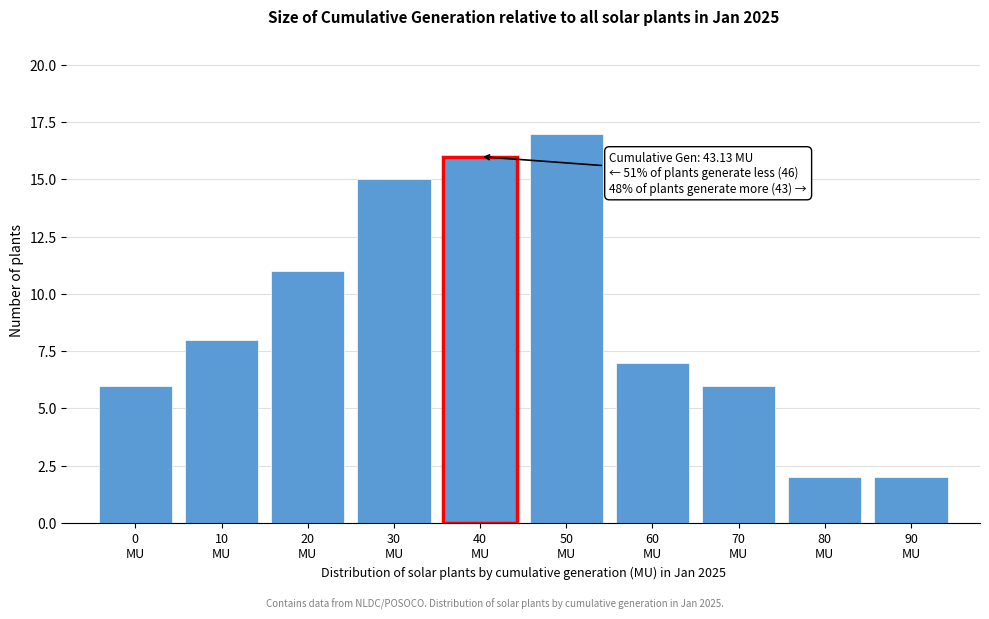

Reading right to left, extract all data points from this chart.

2	2	6	7	17	16	15	11	8	6